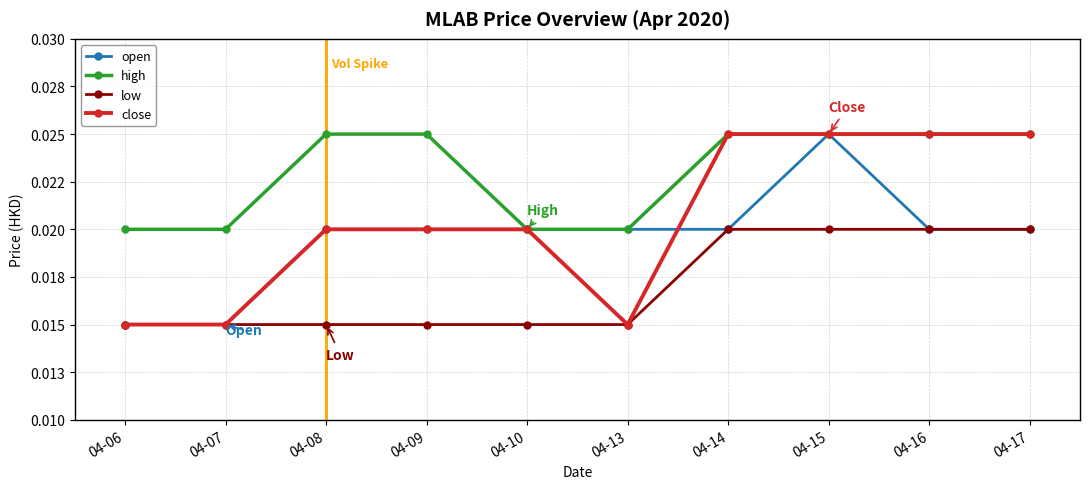

The close series shows 0.0 at 04-15. True or false?

False